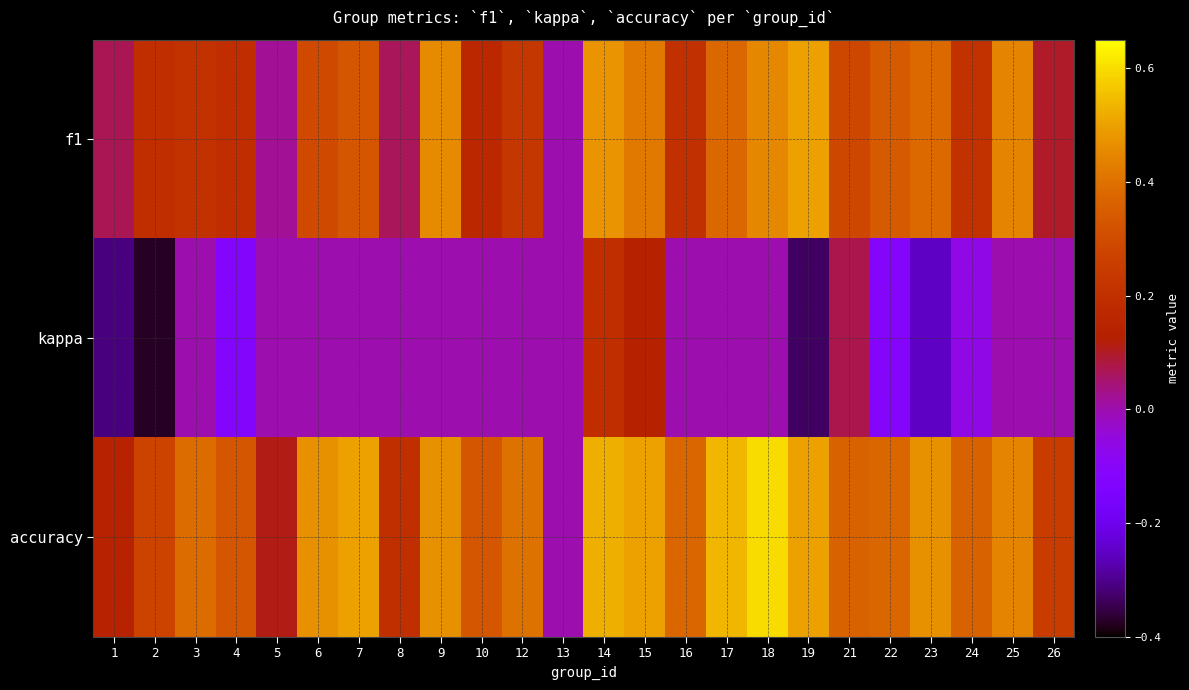

Reading left to right, list all the values displayed in this chart.

f1: 1=0.1	2=0.2	3=0.2	4=0.2	5=0.0	6=0.3	7=0.3	8=0.1	9=0.5	10=0.2	12=0.2	13=0.0	14=0.5	15=0.4	16=0.2	17=0.4	18=0.5	19=0.5	21=0.3	22=0.3	23=0.4	24=0.2	25=0.4	26=0.1
kappa: 1=-0.3	2=-0.4	3=0.0	4=-0.1	5=0.0	6=0.0	7=0.0	8=0.0	9=0.0	10=0.0	12=0.0	13=0.0	14=0.2	15=0.1	16=0.0	17=0.0	18=0.0	19=-0.3	21=0.1	22=-0.1	23=-0.2	24=-0.1	25=0.0	26=0.0
accuracy: 1=0.1	2=0.3	3=0.4	4=0.3	5=0.1	6=0.5	7=0.5	8=0.2	9=0.5	10=0.3	12=0.4	13=0.0	14=0.5	15=0.5	16=0.4	17=0.5	18=0.6	19=0.5	21=0.4	22=0.4	23=0.5	24=0.4	25=0.4	26=0.2